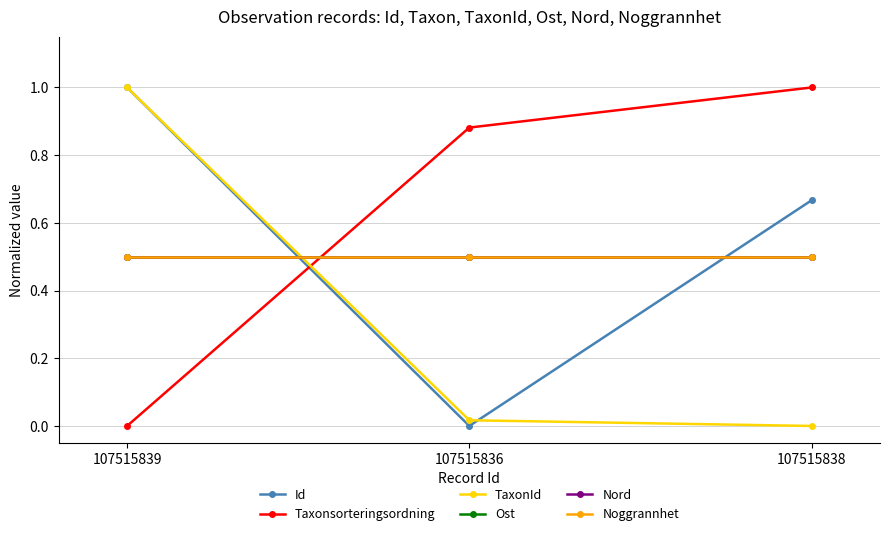

Does the chart have visible grid lines?

Yes